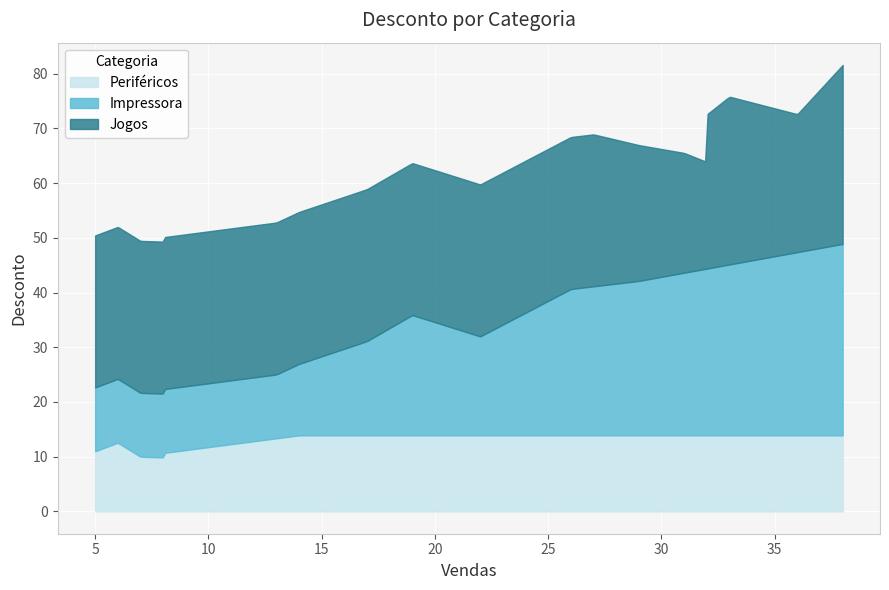

What is the lowest value of the Periféricos series?

9.9